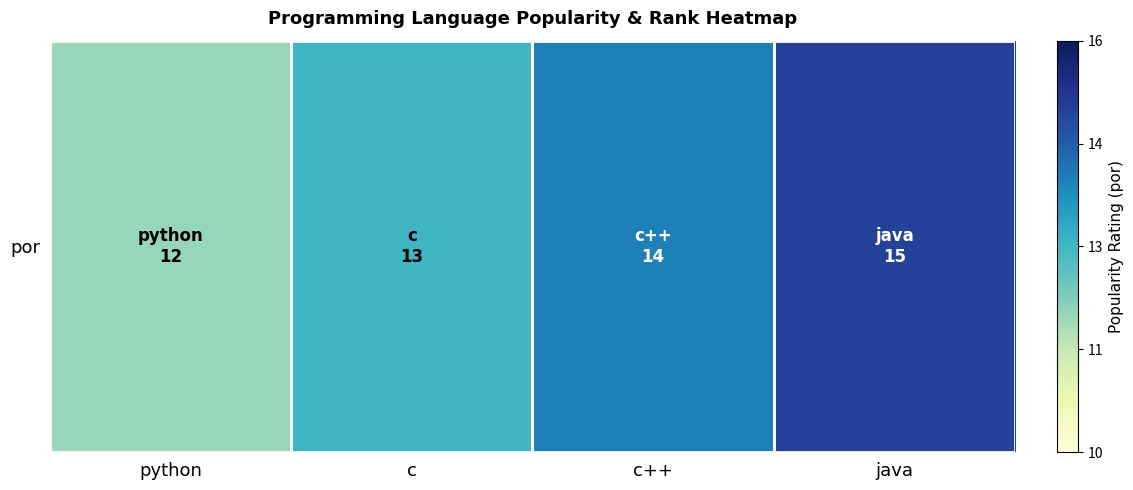

Count the number of values greater than 14.

1